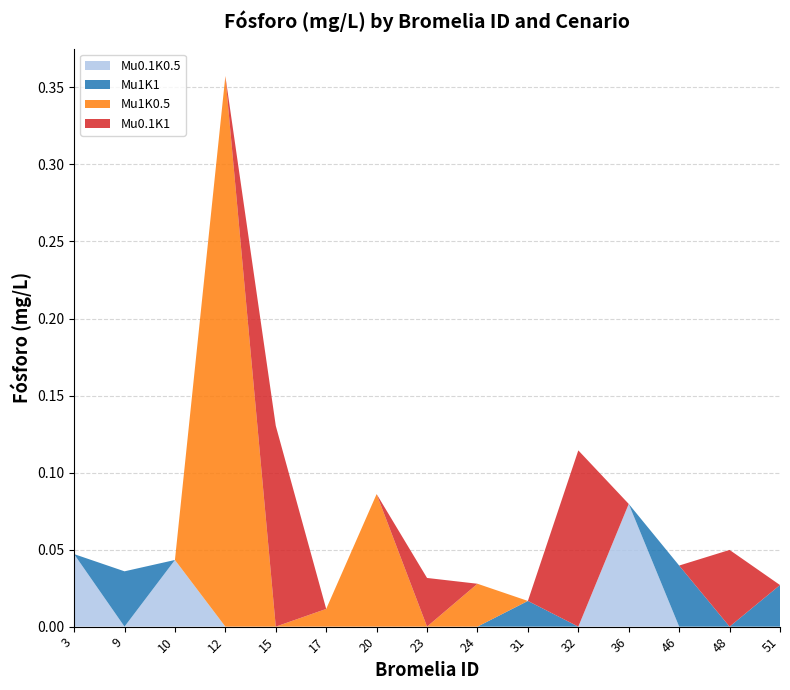

Reading left to right, what are all the values shown in this chart?

Mu0.1K0.5: 0.0	0.0	0.0	0.0	0.0	0.0	0.0	0.0	0.0	0.0	0.0	0.1	0.0	0.0	0.0
Mu1K1: 0.0	0.0	0.0	0.0	0.0	0.0	0.0	0.0	0.0	0.0	0.0	0.0	0.0	0.0	0.0
Mu1K0.5: 0.0	0.0	0.0	0.4	0.0	0.0	0.1	0.0	0.0	0.0	0.0	0.0	0.0	0.0	0.0
Mu0.1K1: 0.0	0.0	0.0	0.0	0.1	0.0	0.0	0.0	0.0	0.0	0.1	0.0	0.0	0.0	0.0